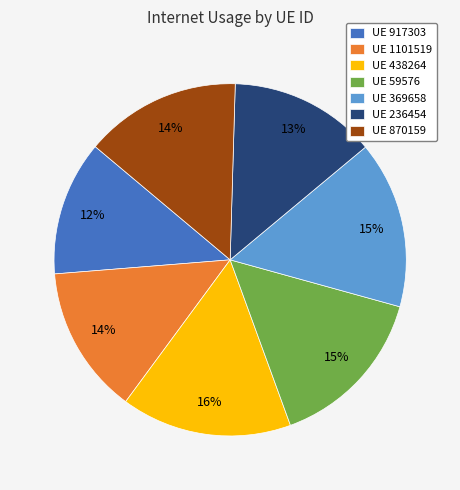

True or false: UE 917303 accounts for 12% of the total.

True